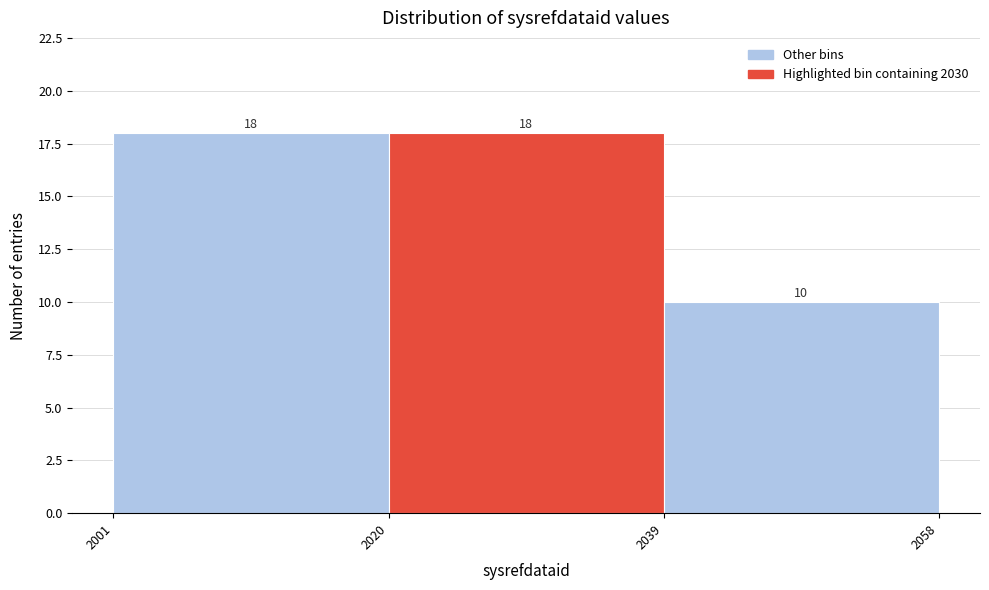

Reading left to right, list every bar in this chart as the range it spans on the x-axis followed by its height.

2001 to 2020: 18
2020 to 2039: 18
2039 to 2058: 10